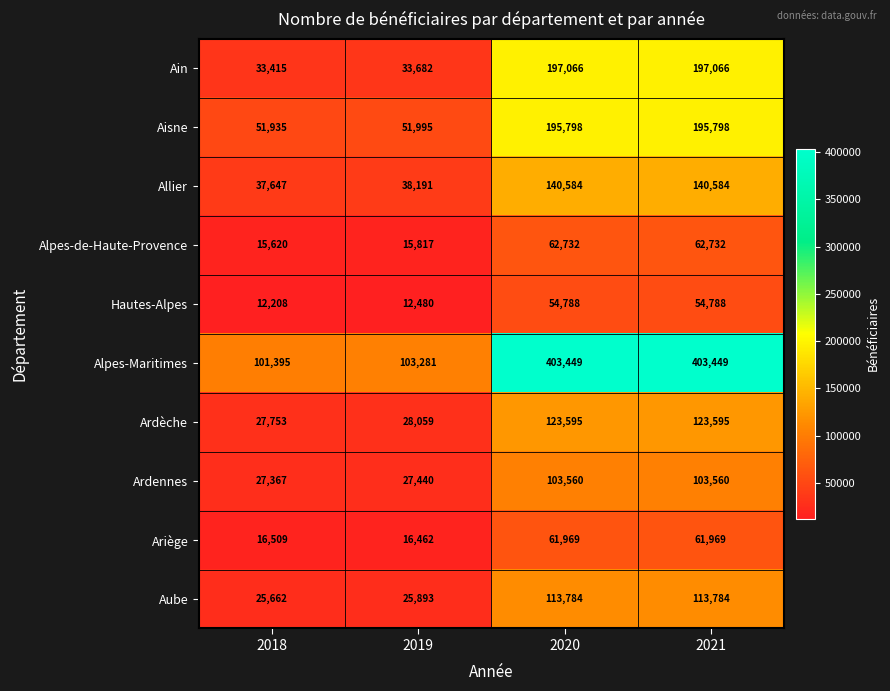

What is the difference between the highest and lowest values at 2020?

348661